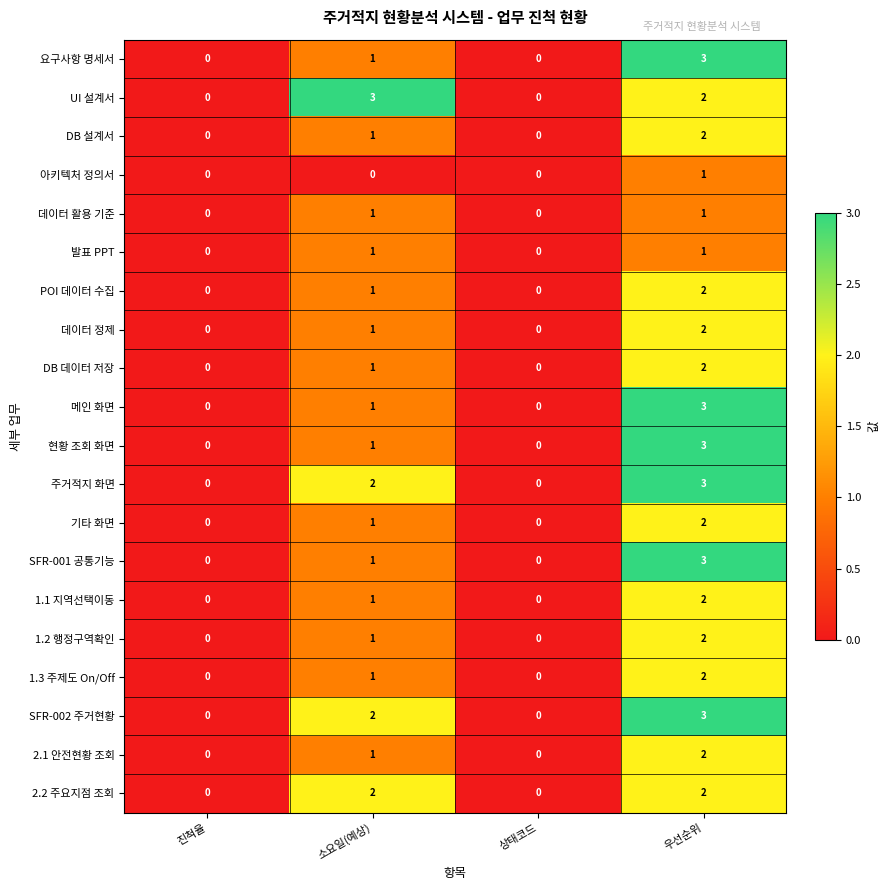

Where is 1.1 지역선택이동 nearest to the value 1?

소요일(예상)